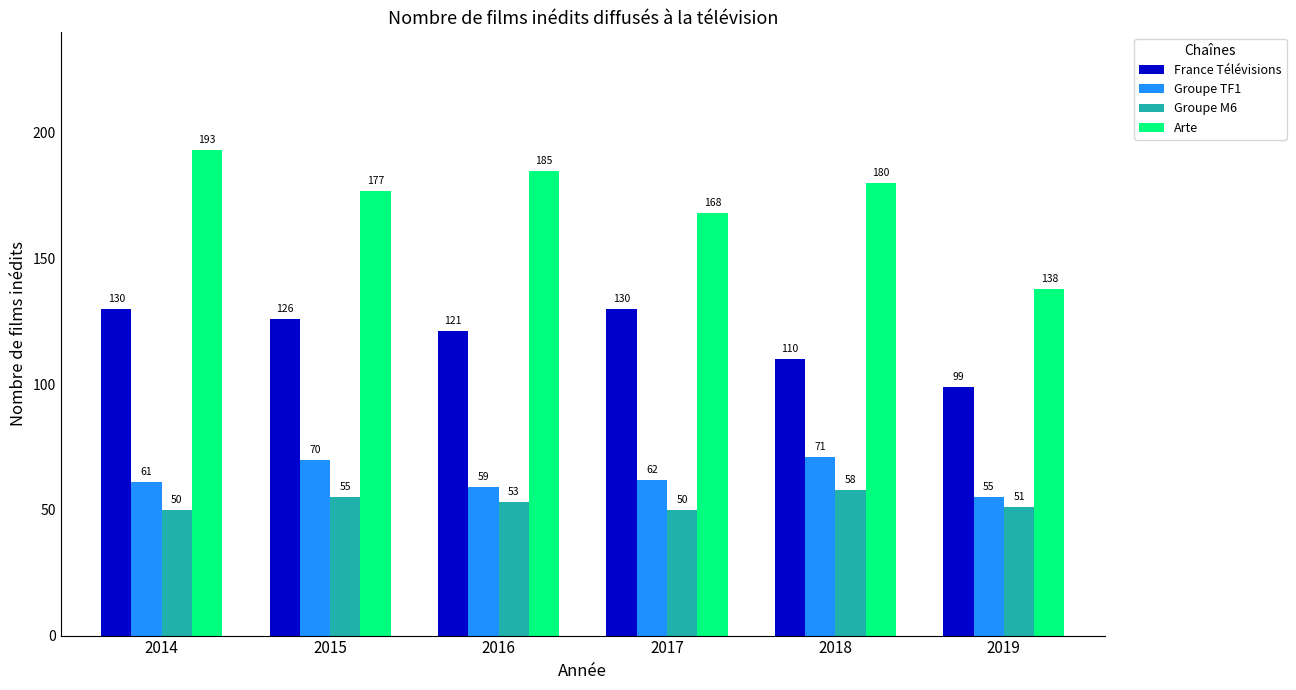

How many bars are there in each group?

4